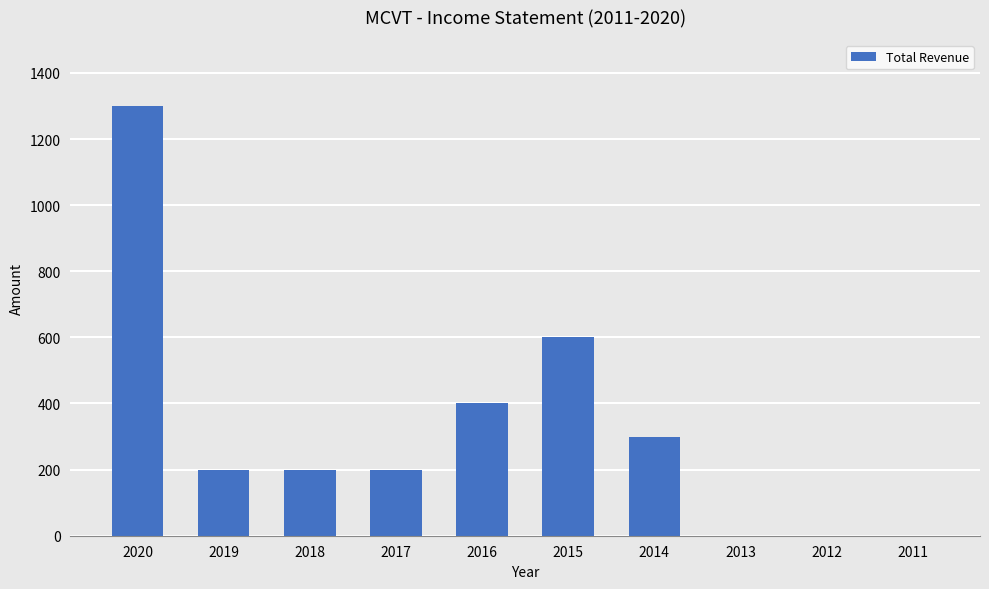

Read the value at 2019.

200